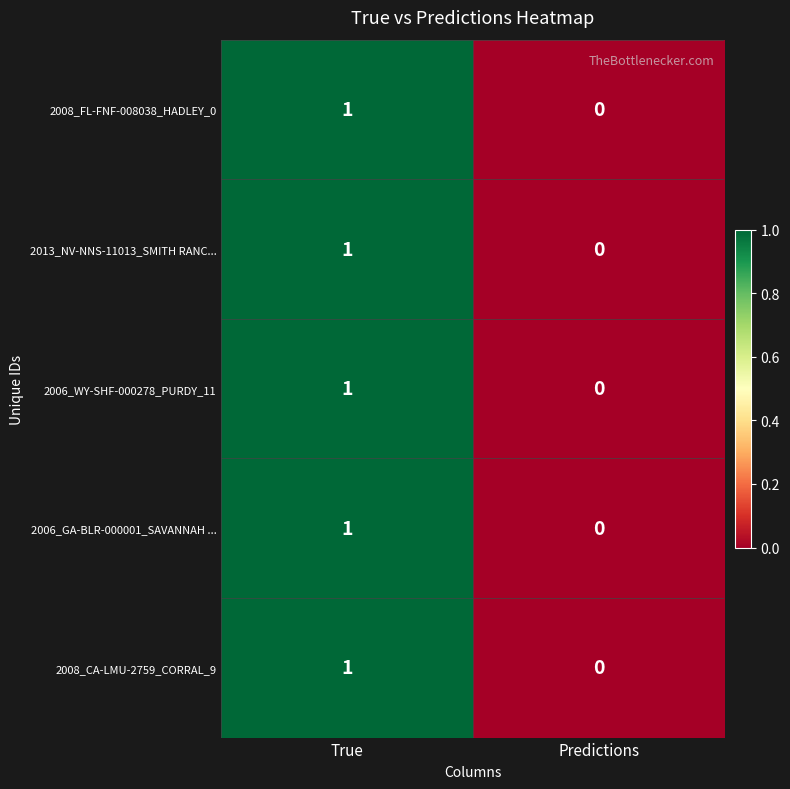

The value of 2008_CA-LMU-2759_CORRAL_9 at Predictions is 1. True or false?

False